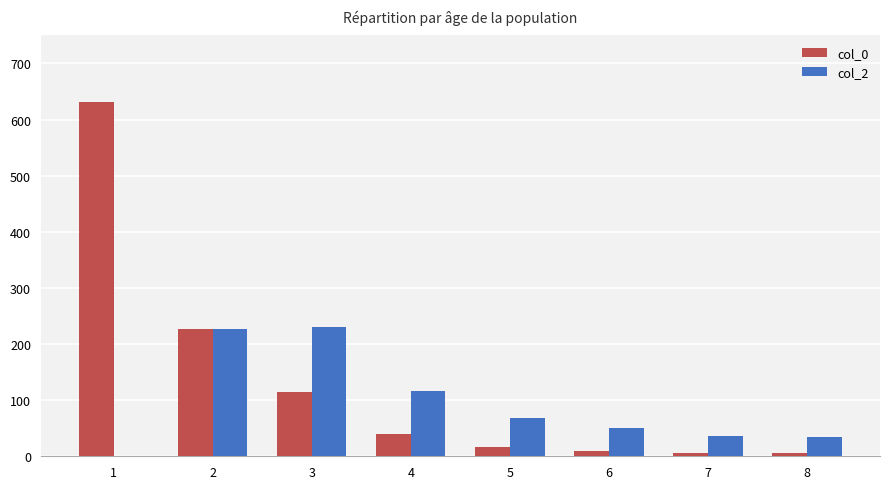

What are all the series names shown in the legend?

col_0, col_2